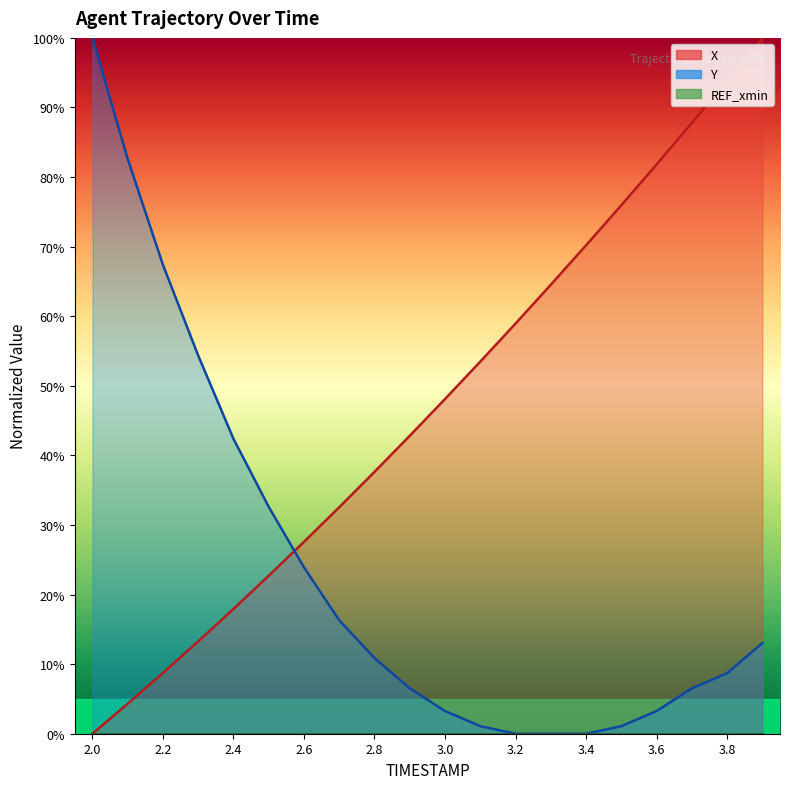

Reading right to left, list all the values displayed in this chart.

X: 100.0	93.8	87.8	81.8	76.0	70.2	64.5	59.0	53.5	48.1	42.8	37.6	32.6	27.6	22.7	17.9	13.3	8.7	4.3	0.0
Y: 13.0	8.7	6.5	3.3	1.1	0.0	0.0	0.0	1.1	3.3	6.5	10.9	16.3	23.9	32.6	42.4	54.3	67.4	82.6	100.0